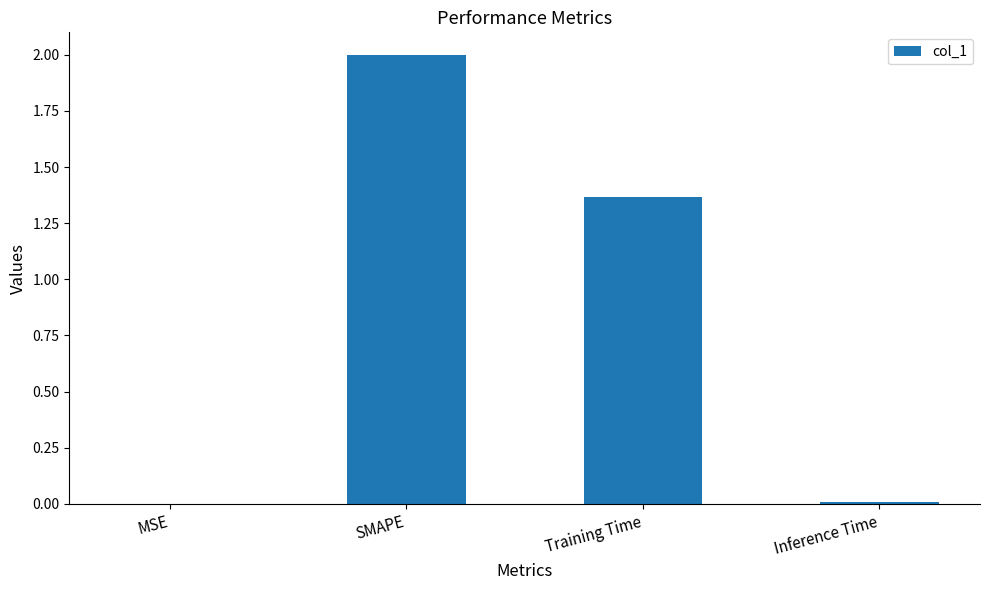

What is the sum of the values at Training Time and SMAPE?

3.4